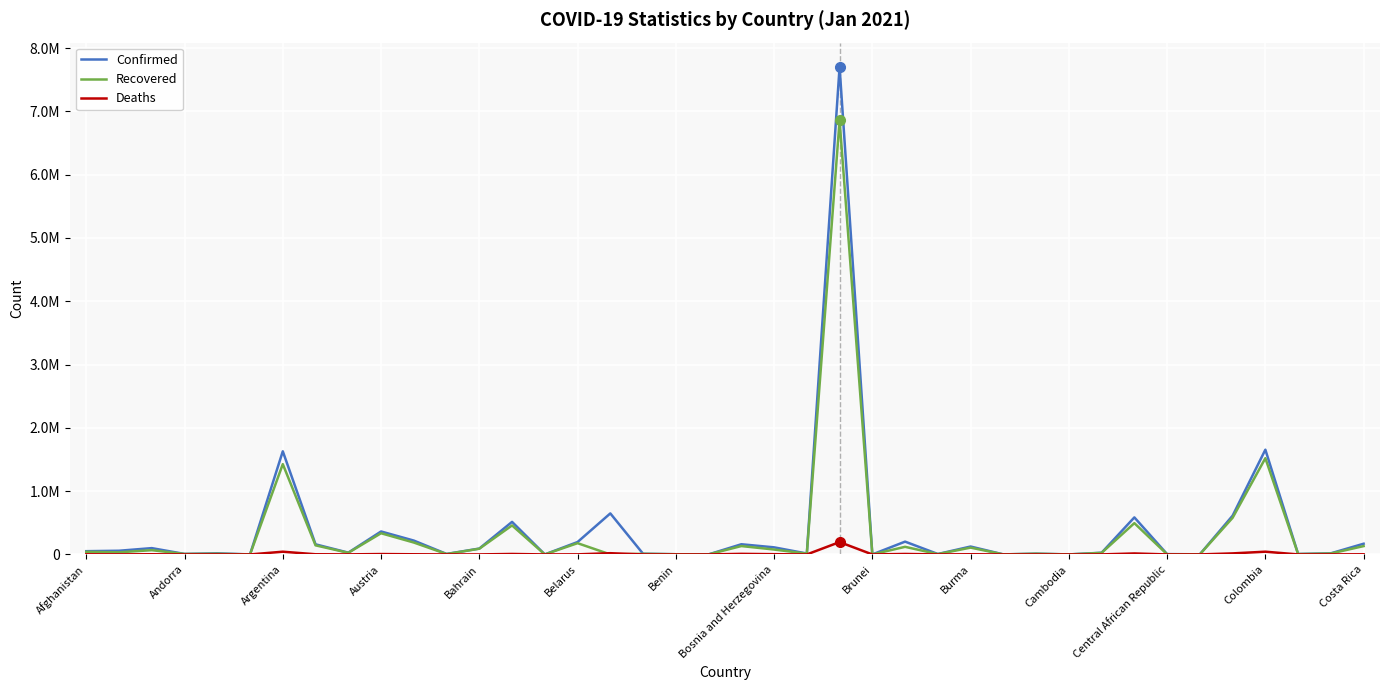

True or false: Recovered and Confirmed cross at least once.

False